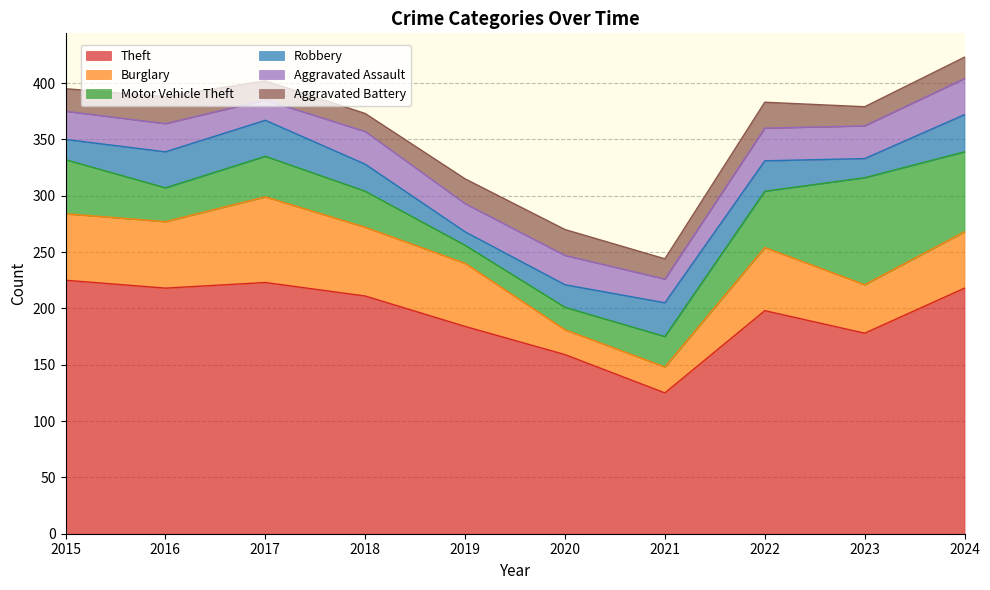

At how many categories does at least one series exceed 135?

9